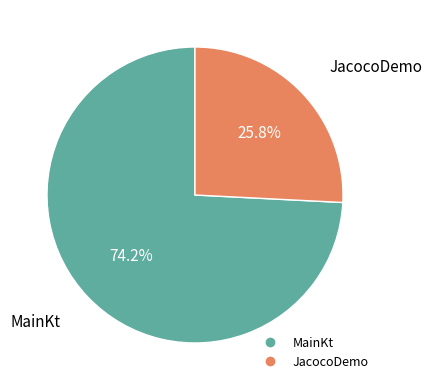

What portion of the pie excludes JacocoDemo?

74.2%